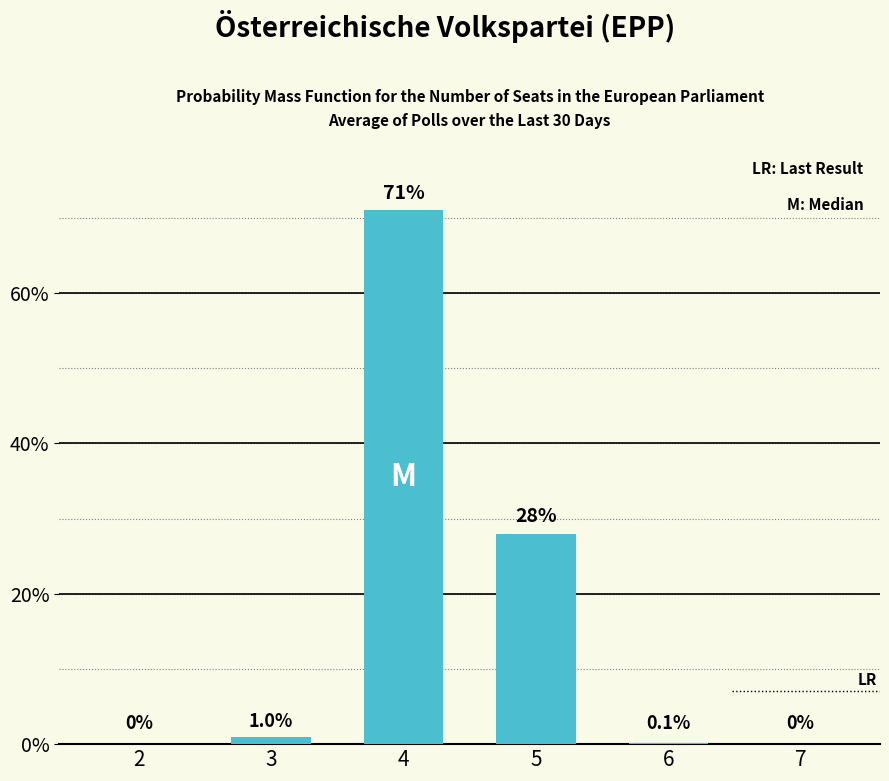

True or false: the data shows 0.0 at 7.

True